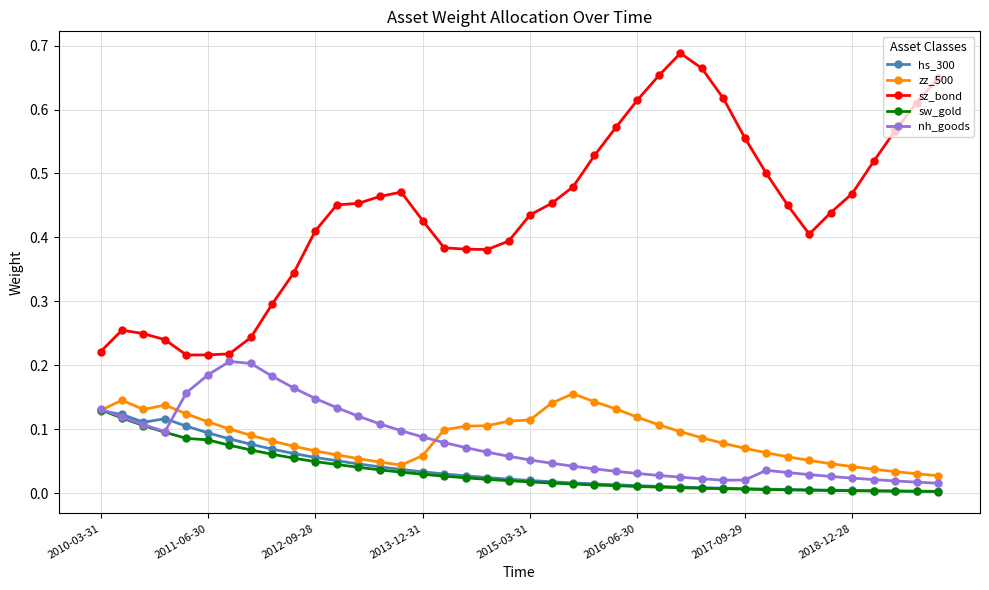

Which series has the largest total across all categories?

sz_bond